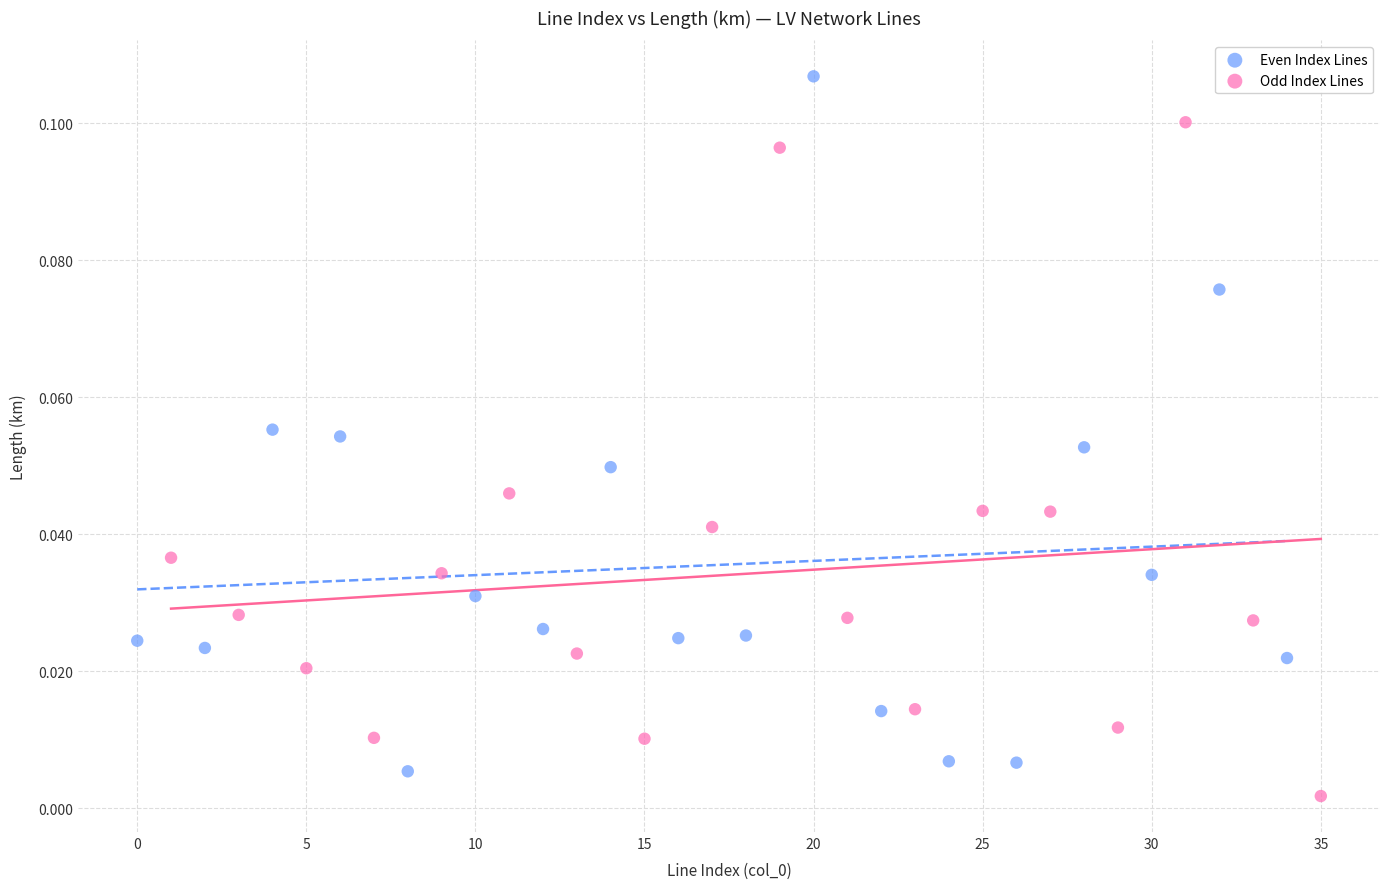

What are all the series names shown in the legend?

Even Index Lines, Odd Index Lines